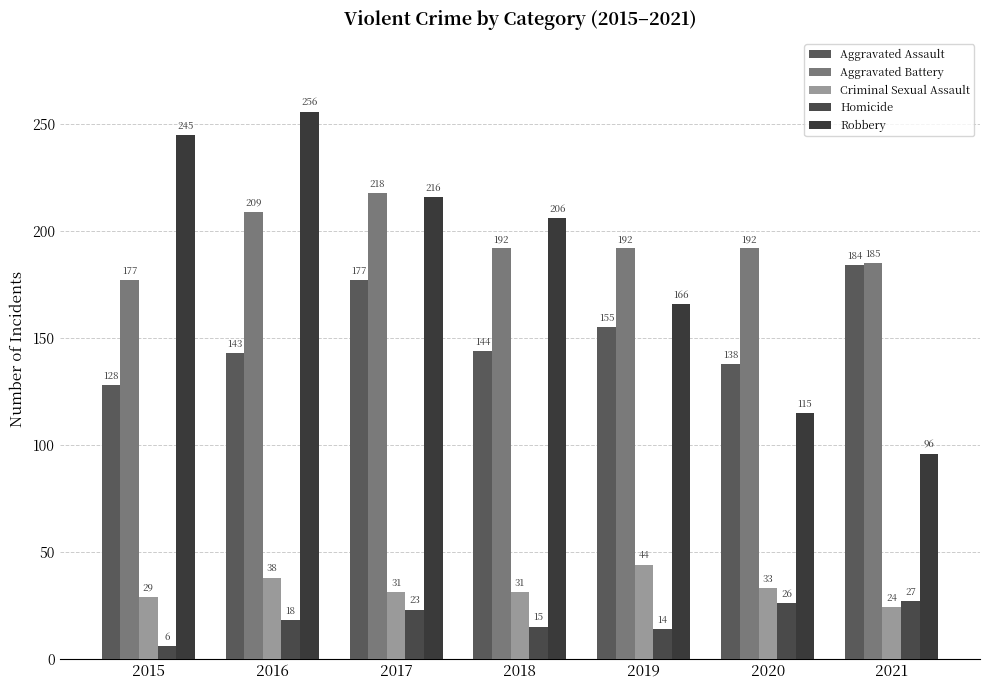

Is it true that Aggravated Assault equals 253 at 2021?

False